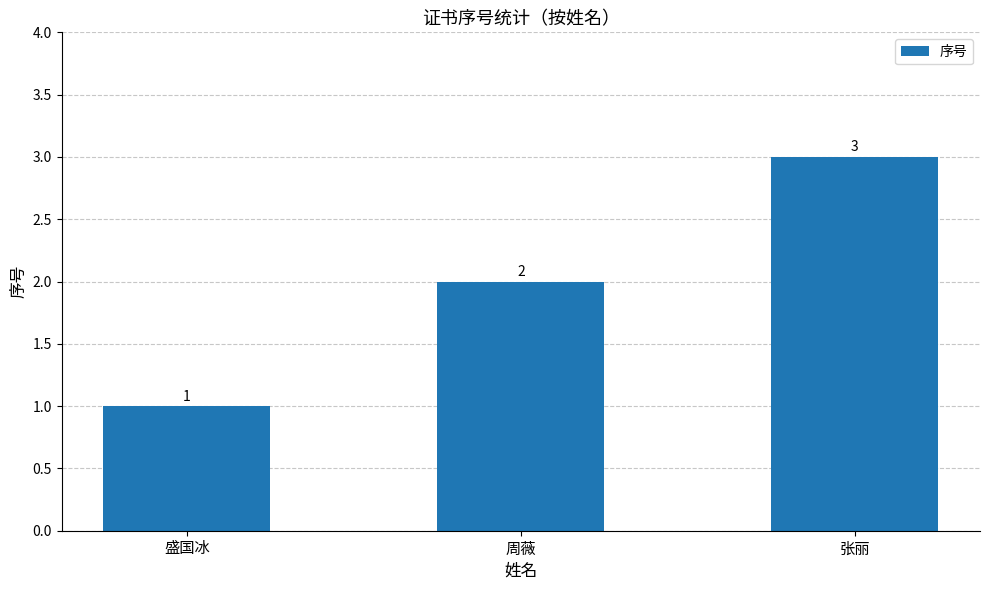

List the labels in order of value, largest first.

张丽, 周薇, 盛国冰